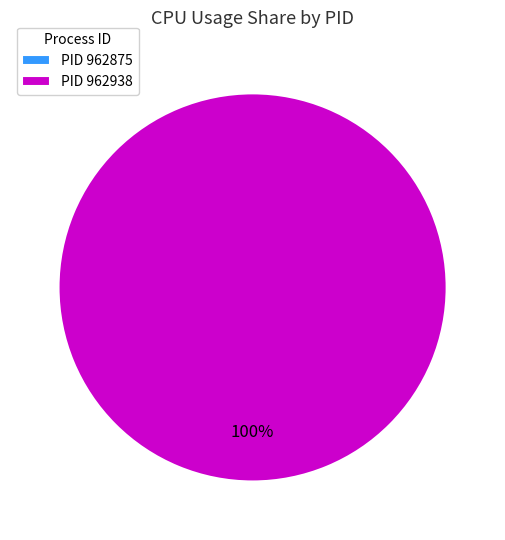

How many slices are in this pie chart?

2